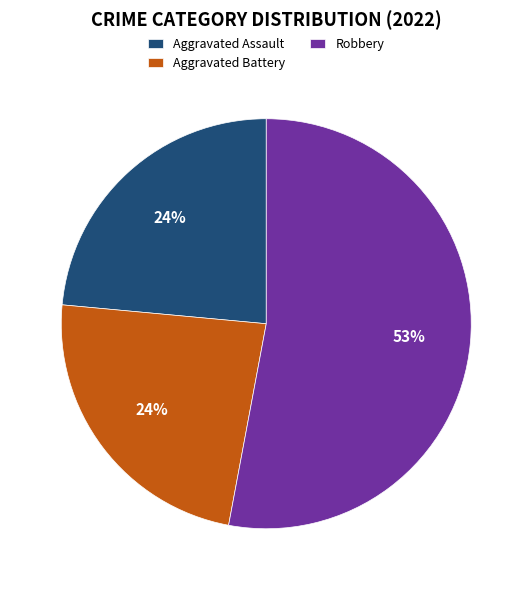

What is the largest slice in the pie chart?

Robbery